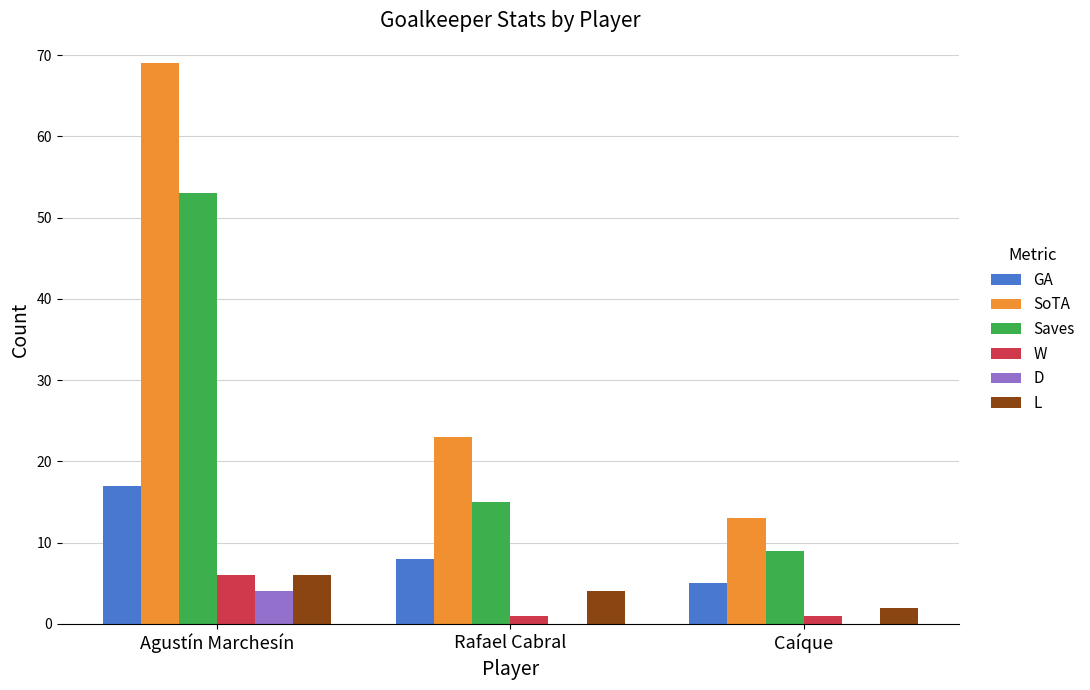

Count the L values in the range 2 to 6.

3